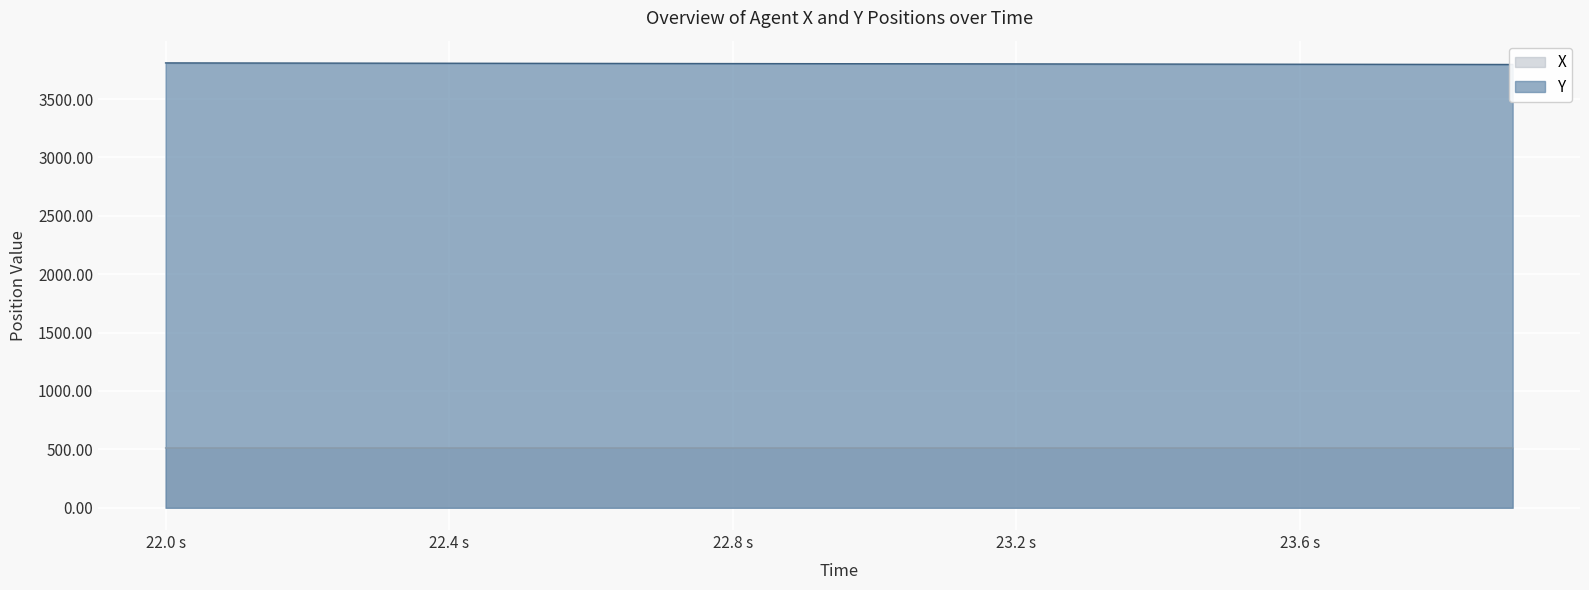

Rank the series by their average value, from lowest to highest.

X, Y